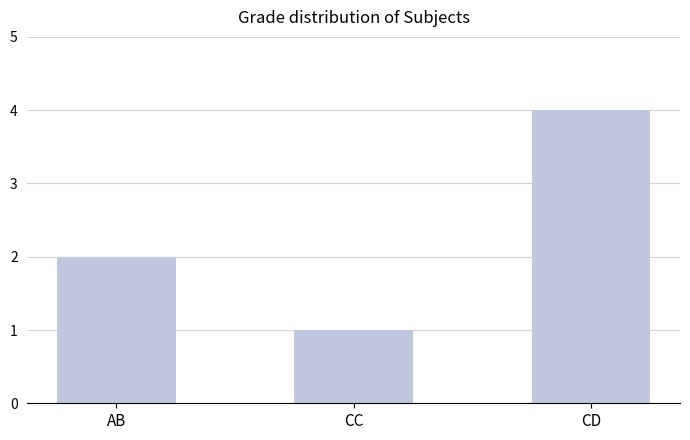

At which category does the chart reach its minimum across all series?

CC